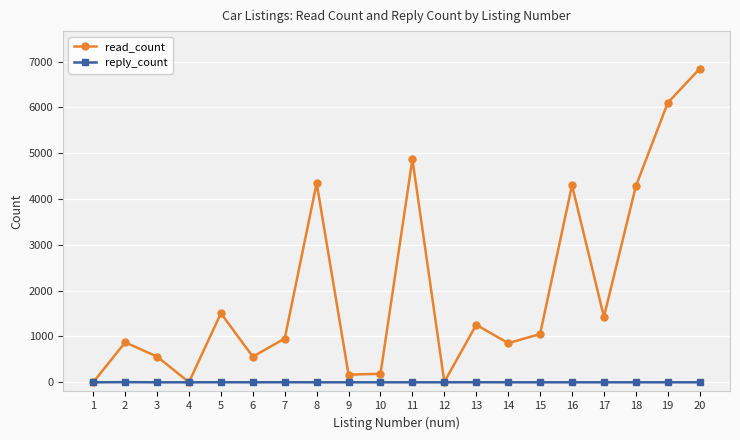

The value of read_count at 2 is 301. True or false?

False